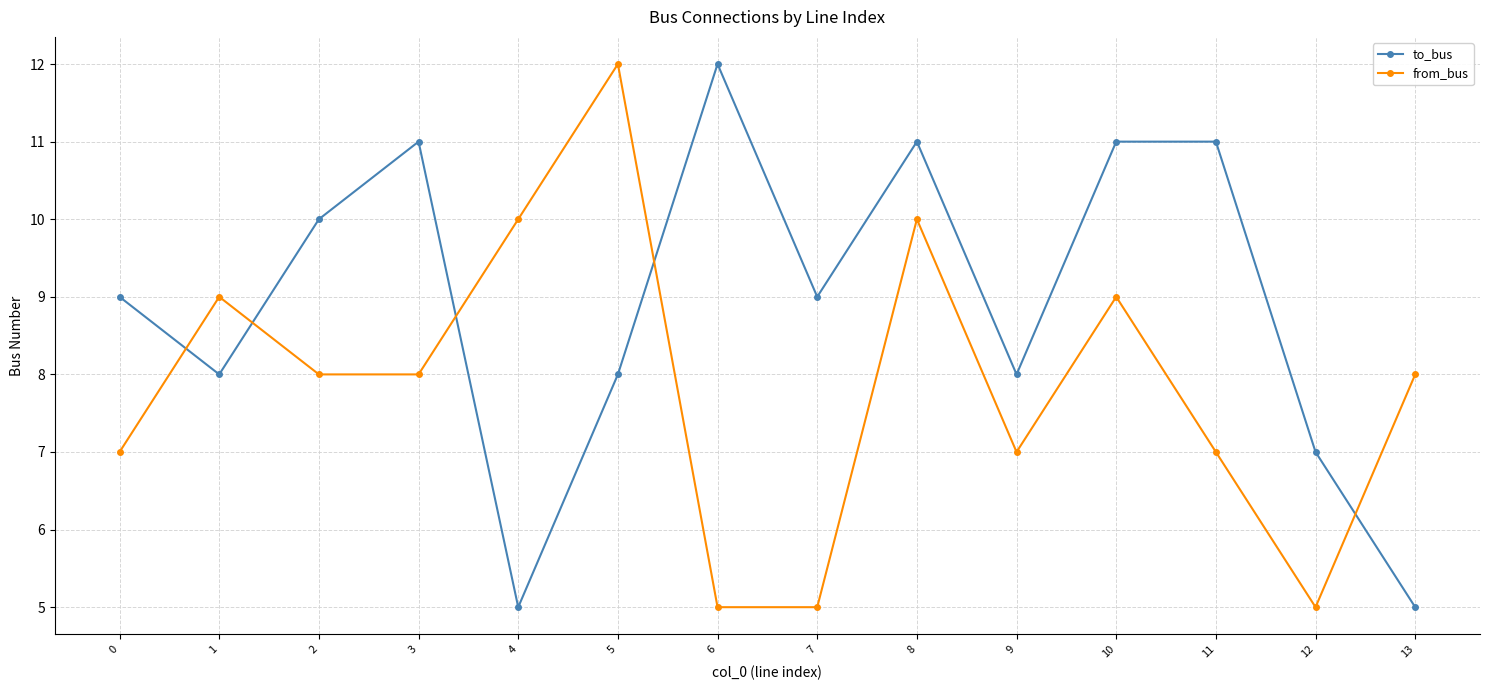

In to_bus, how many points are lower than both neighbors (excluding endpoints)?

4